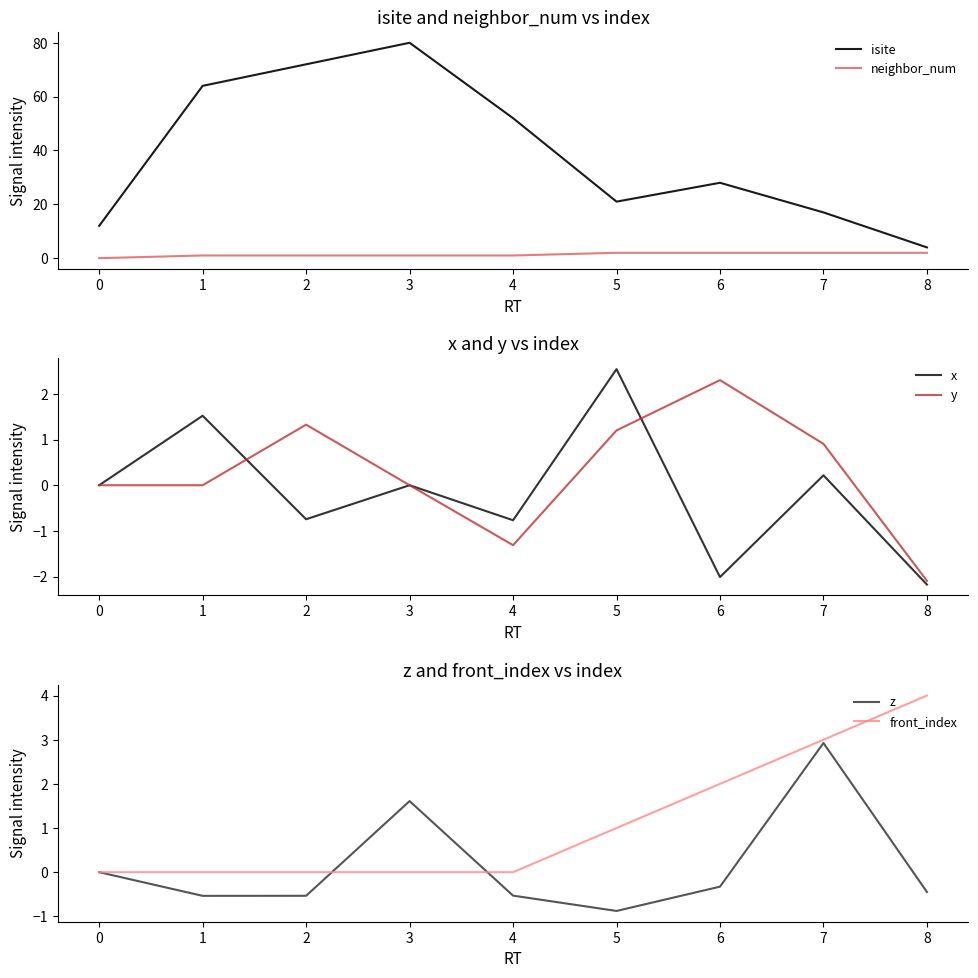

What are all the series names shown in the legend?

isite, neighbor_num, x, y, z, front_index